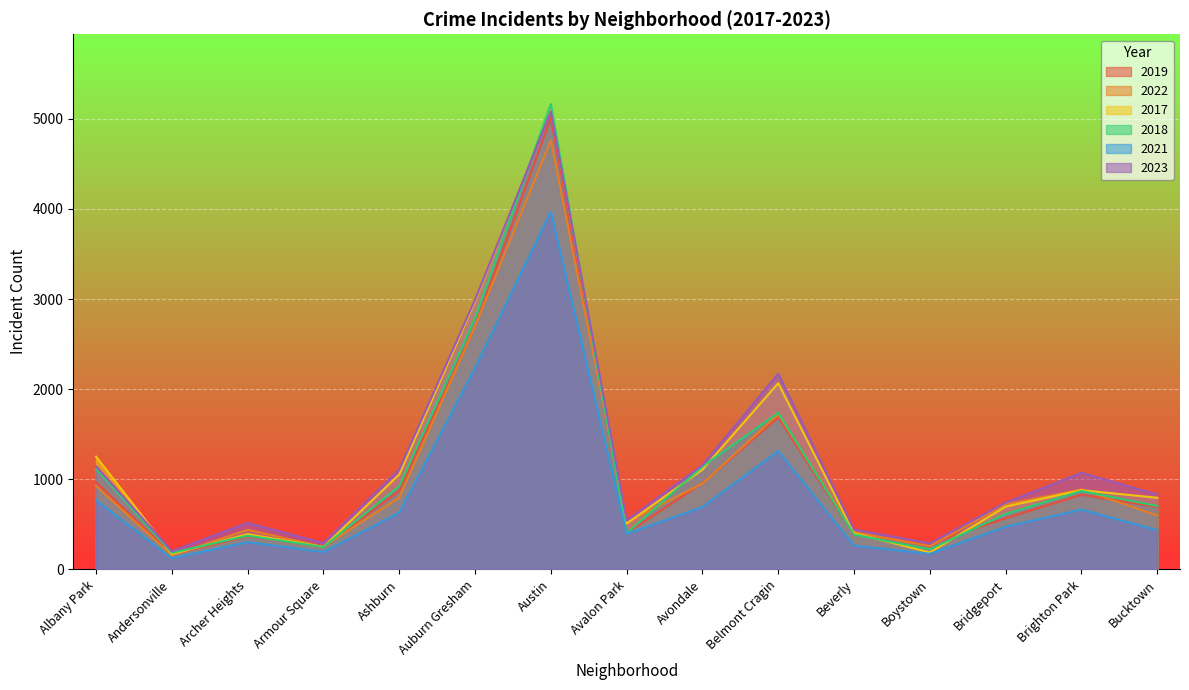

How many lines are shown in the chart?

6